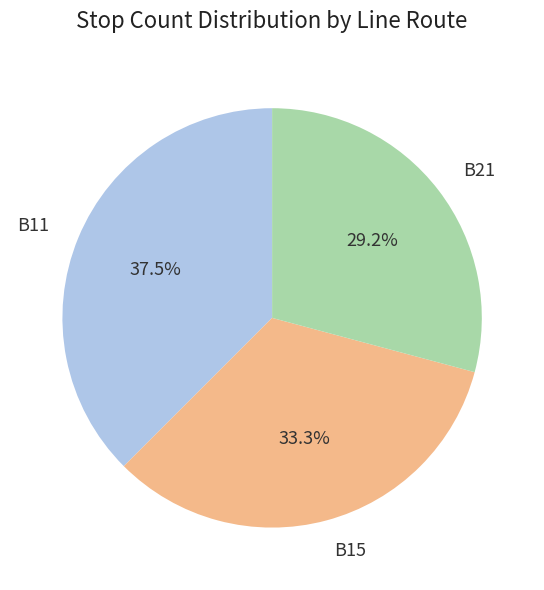

Do B11 and B21 together represent more than half of the pie?

Yes